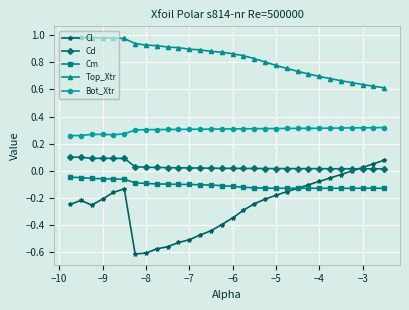

Which series has the largest range (max minus min)?

Cl